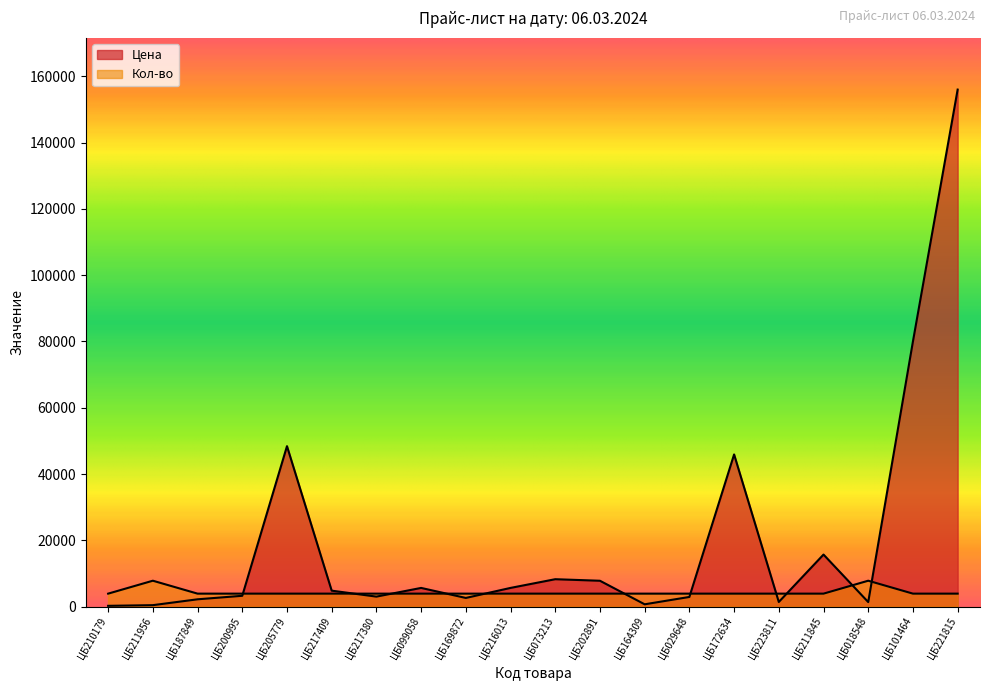

Rank the series by their average value, from highest to lowest.

Цена, Кол-во